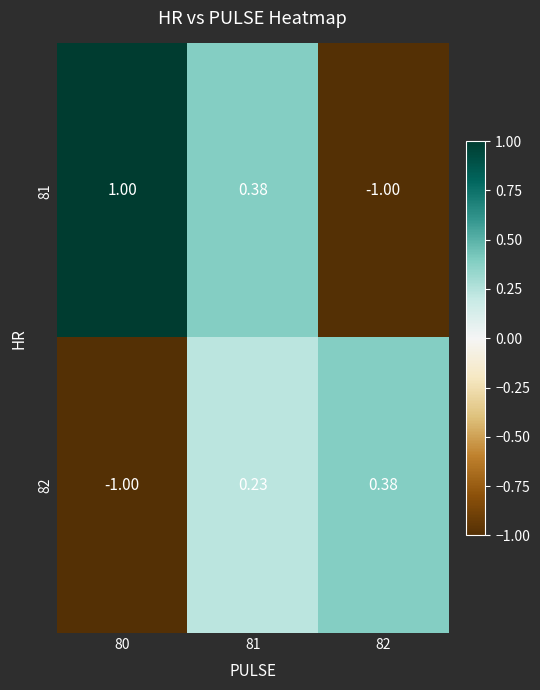

Rank the series by their maximum value, from highest to lowest.

81, 82